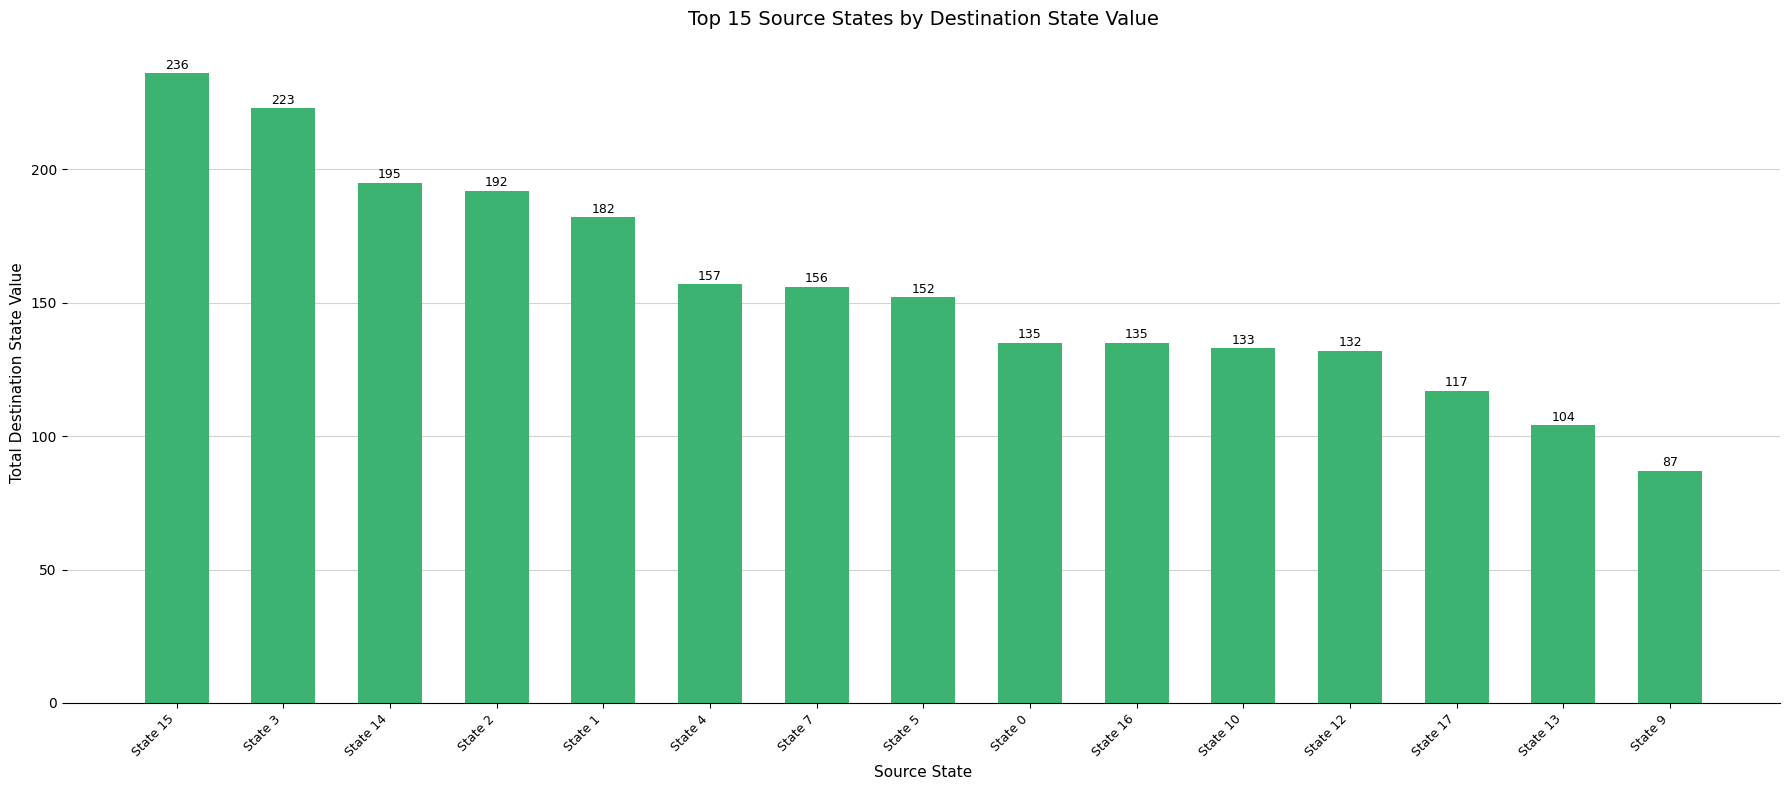

Between State 5 and State 14, which is larger?

State 14